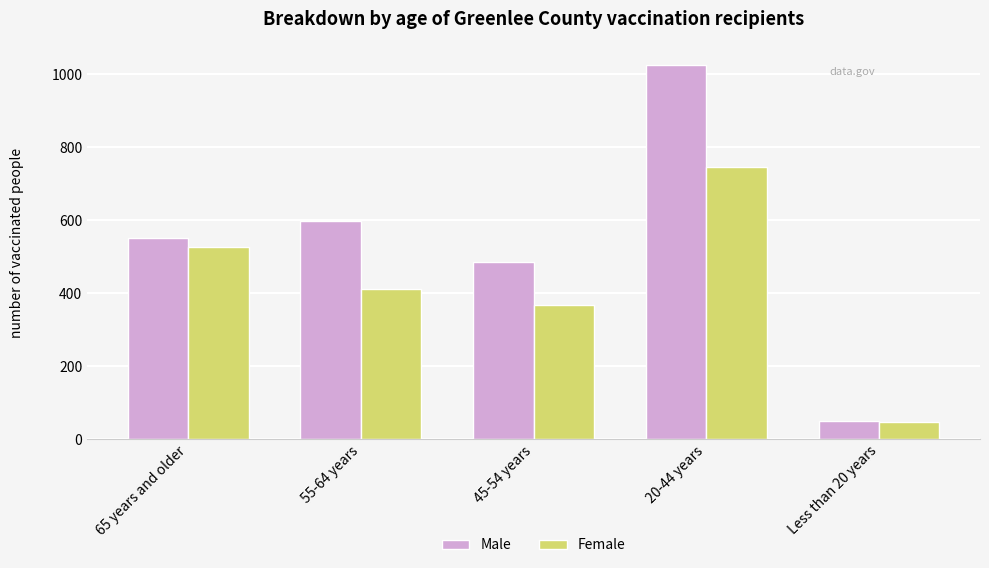

What value does the Female series have at 45-54 years, to the nearest 100?

400